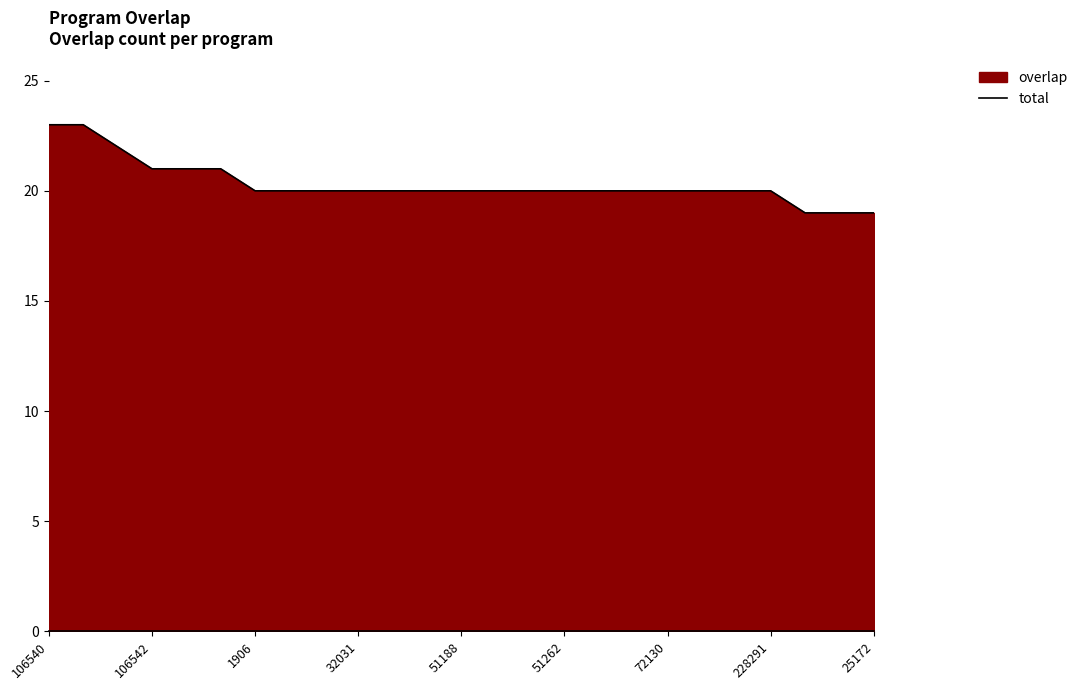

What is the minimum value shown in the chart?

19